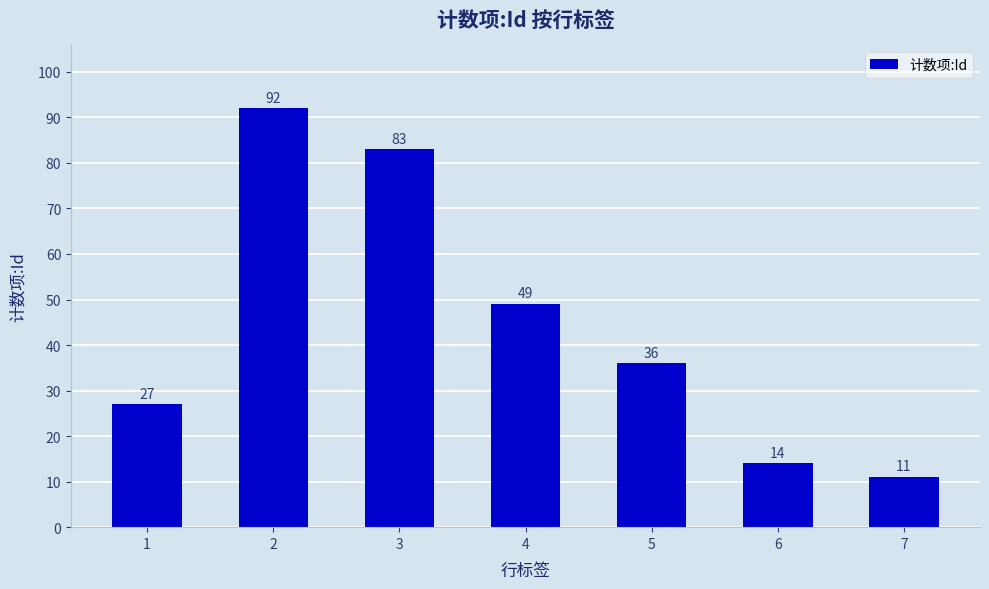

What value does the data have at 5?

36